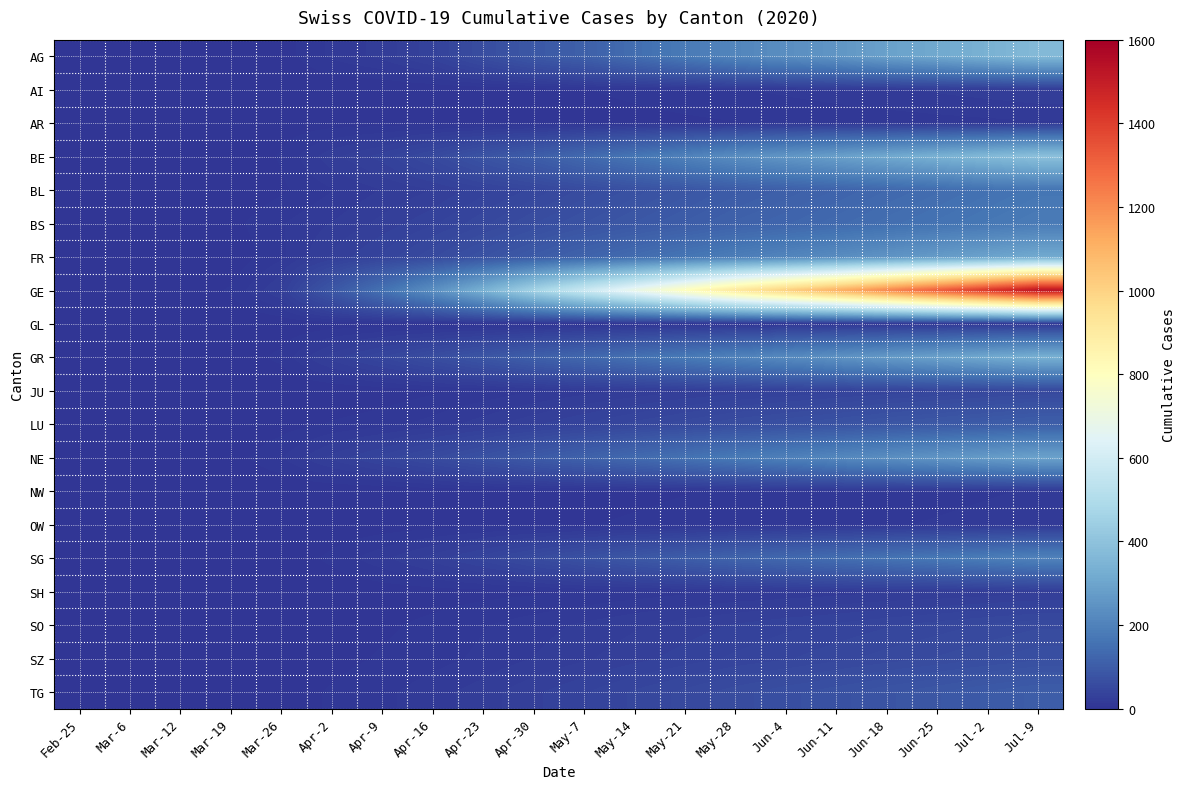

Rank the series at Jun-25 from highest to lowest value.

GE, BE, AG, GR, FR, NE, SG, BS, BL, LU, TG, SZ, SO, JU, AI, SH, OW, NW, AR, GL